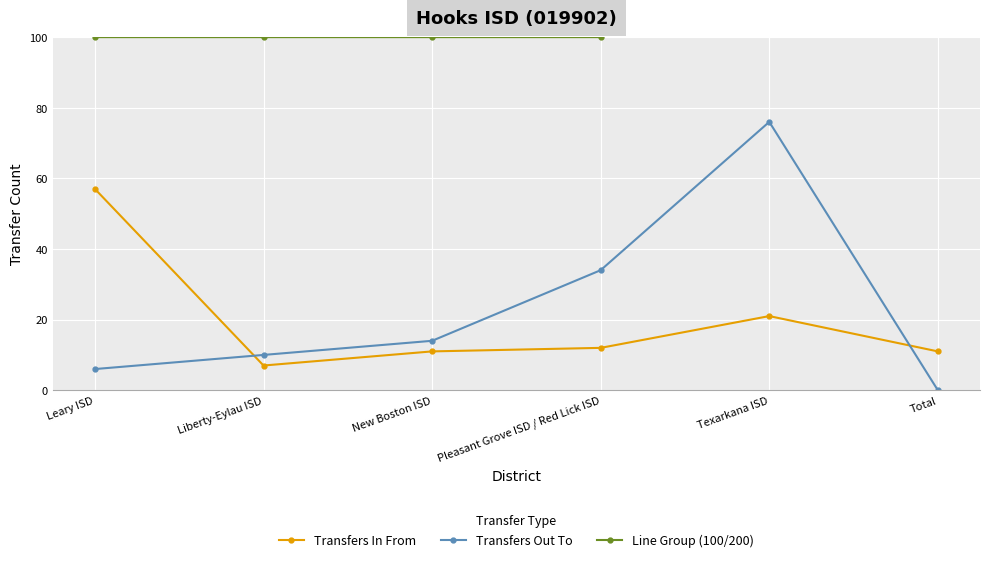

What are all the series names shown in the legend?

Transfers In From, Transfers Out To, Line Group (100/200)